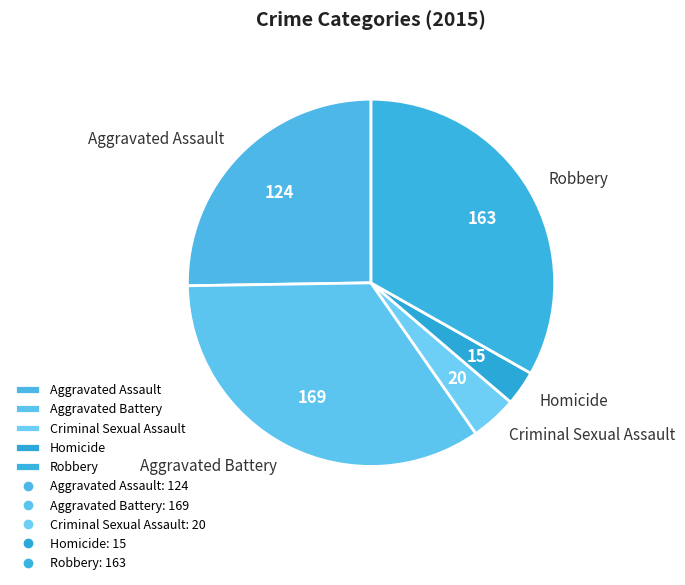

How many segments does this pie chart have?

5